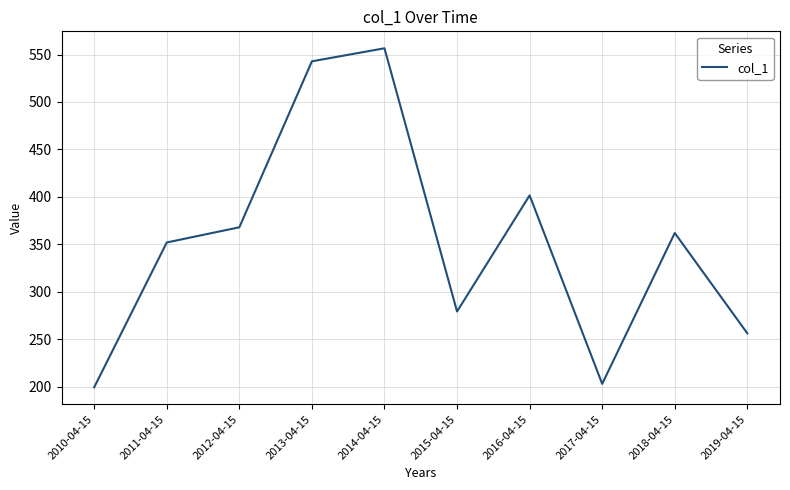

What is the smallest value displayed?

199.4